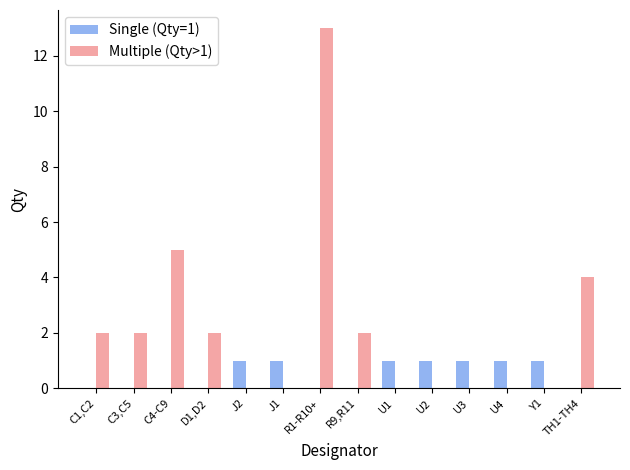

How many data points does each series have?

14